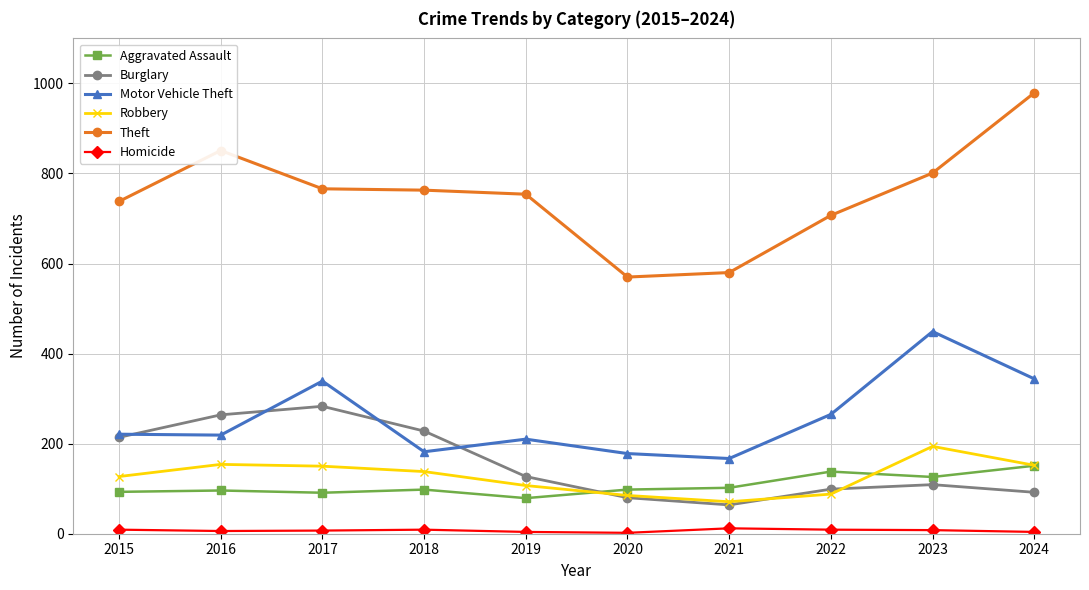

True or false: Robbery has more than 0 interior local peaks.

True